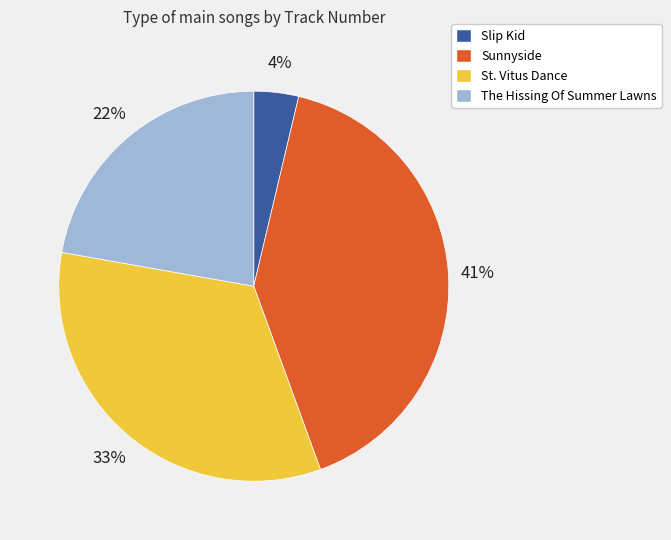

Is the sum of The Hissing Of Summer Lawns and Sunnyside greater than half?

Yes